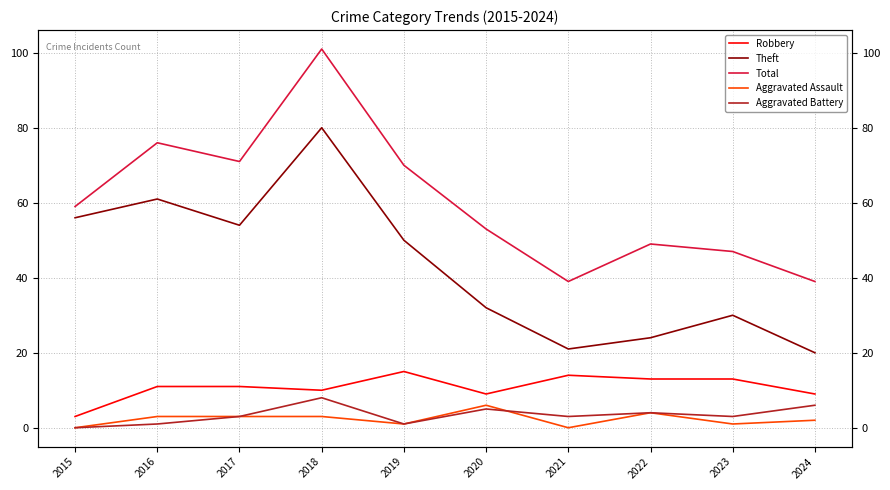

Rank the categories by Aggravated Assault value from highest to lowest.

2020, 2022, 2016, 2017, 2018, 2024, 2019, 2023, 2015, 2021